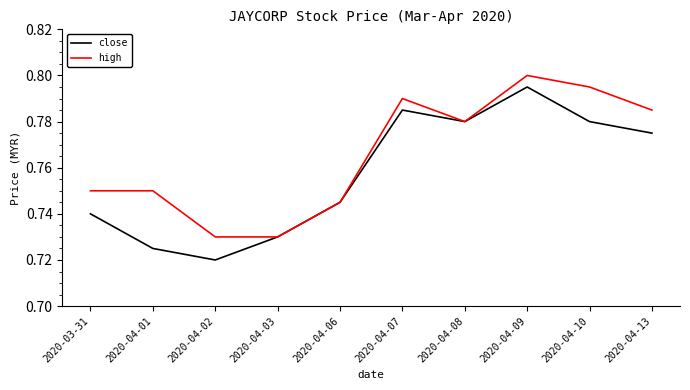

Is the value of close at 2020-04-08 greater than the value of high at 2020-04-03?

Yes